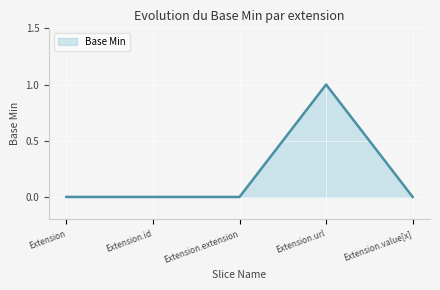

Between Extension.id and Extension.url, which is larger?

Extension.url